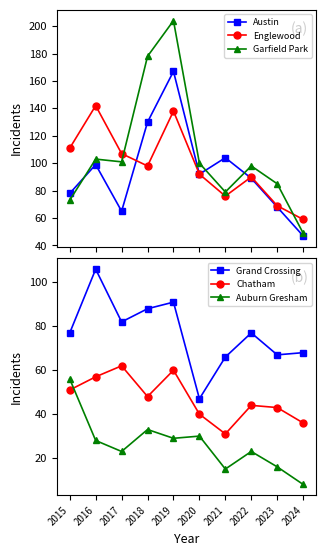

Which label corresponds to the smallest value in the chart?

2024